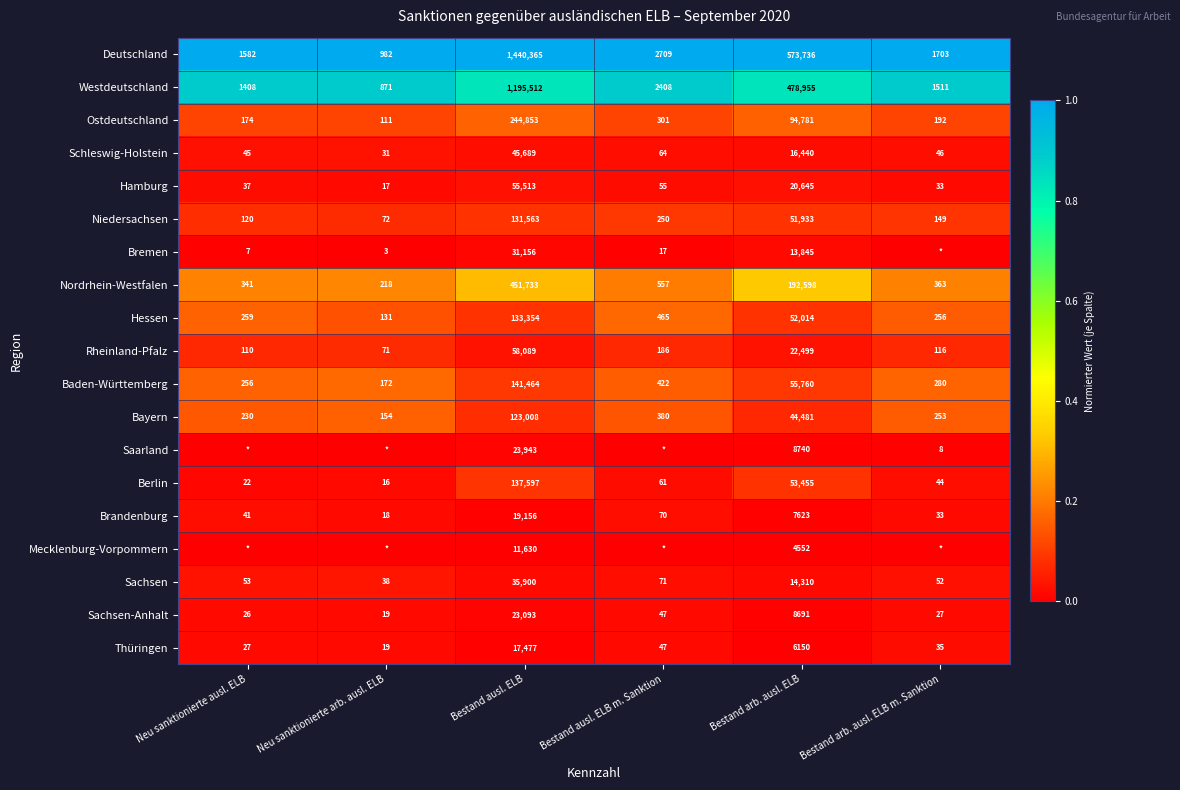

At which label does Deutschland first exceed 2709?

Bestand ausl. ELB